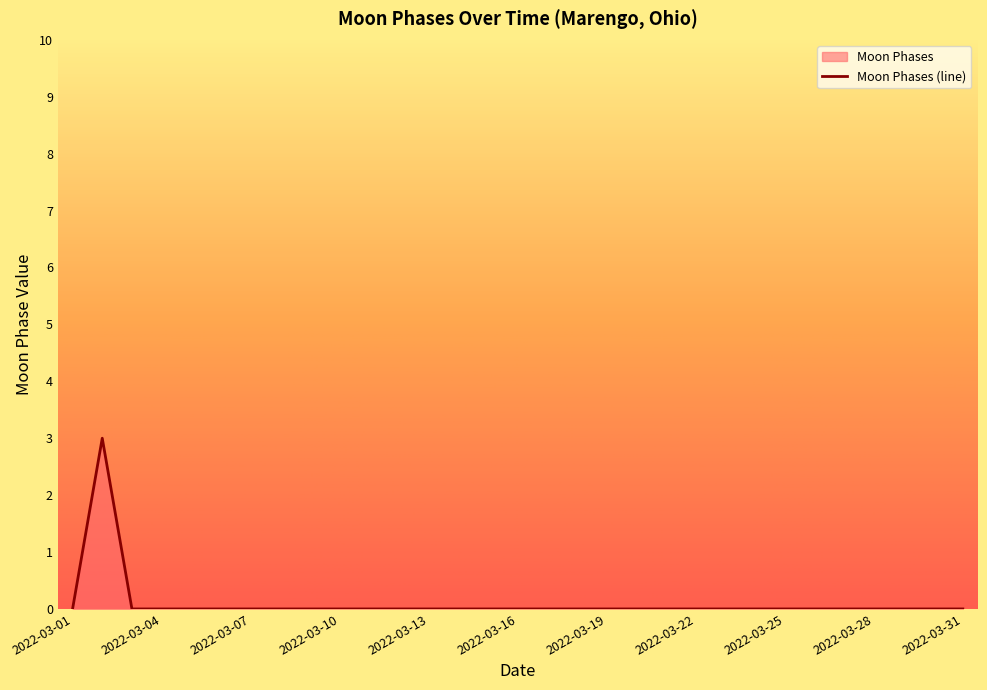

How many lines are shown in the chart?

1